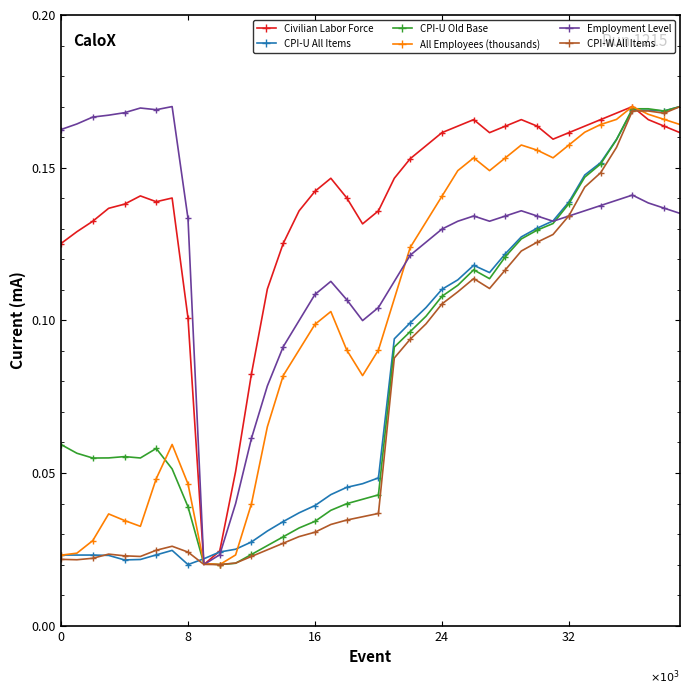

At how many categories does at least one series exceed 0?

40